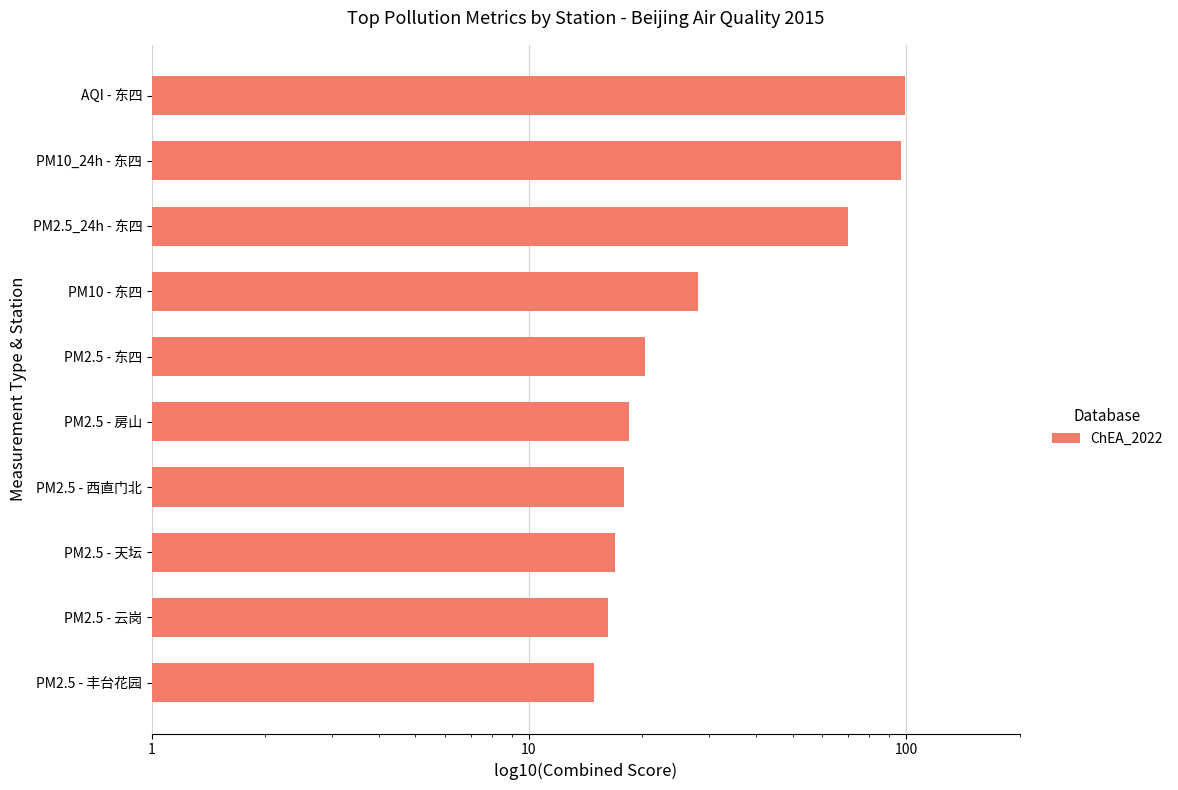

What position from the left is PM2.5 - 天坛?

8